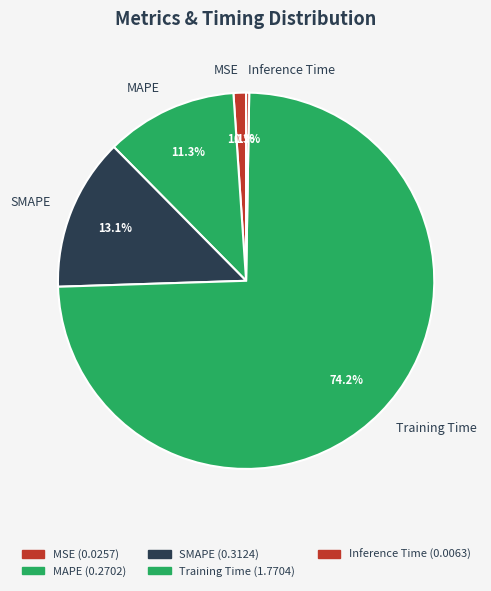

Which category has the biggest portion of the pie?

Training Time